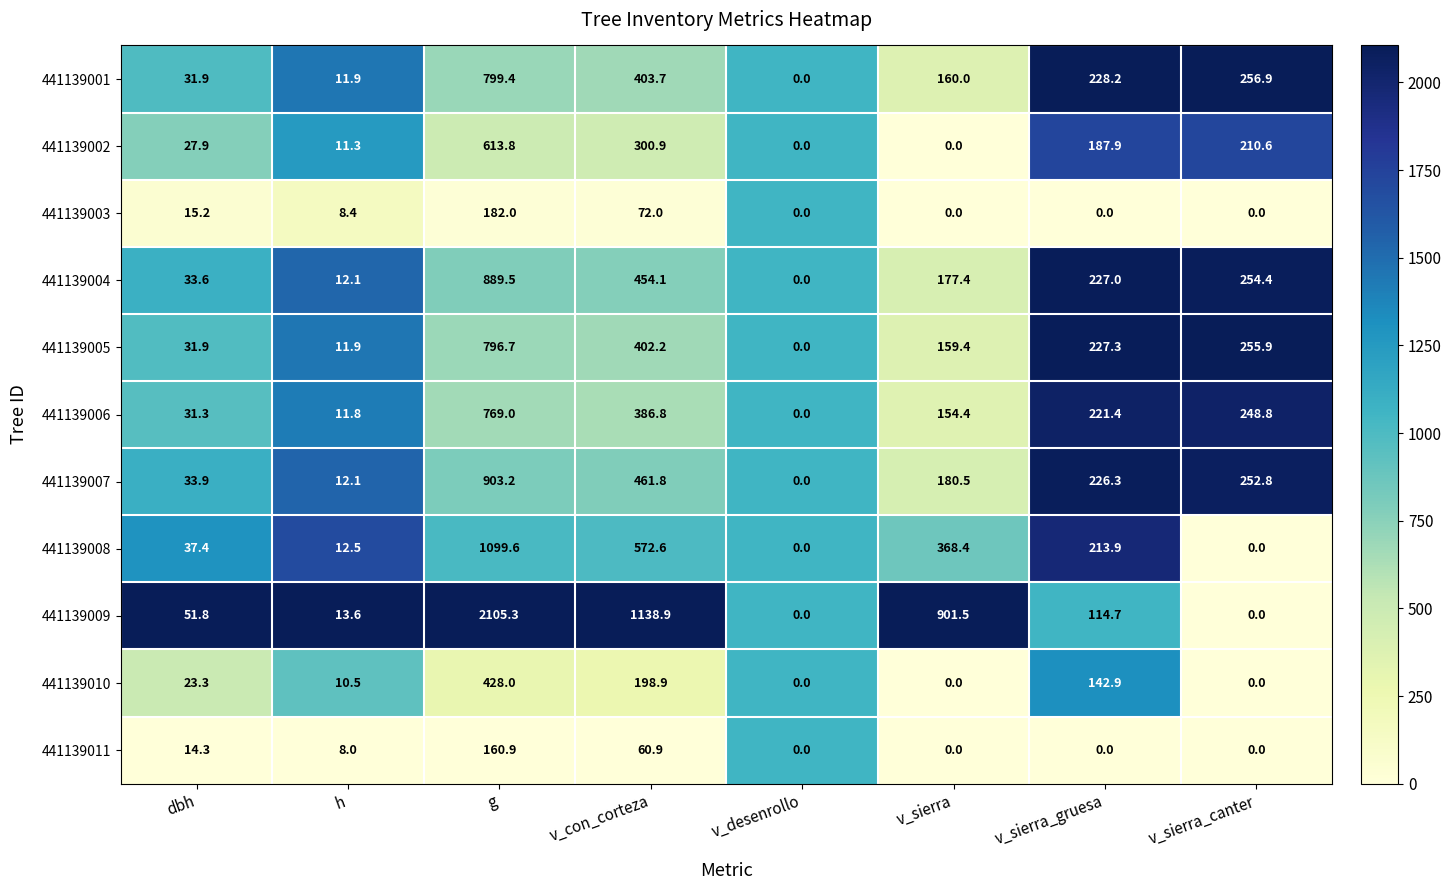

What is the average value of the 441139008 series?

288.1